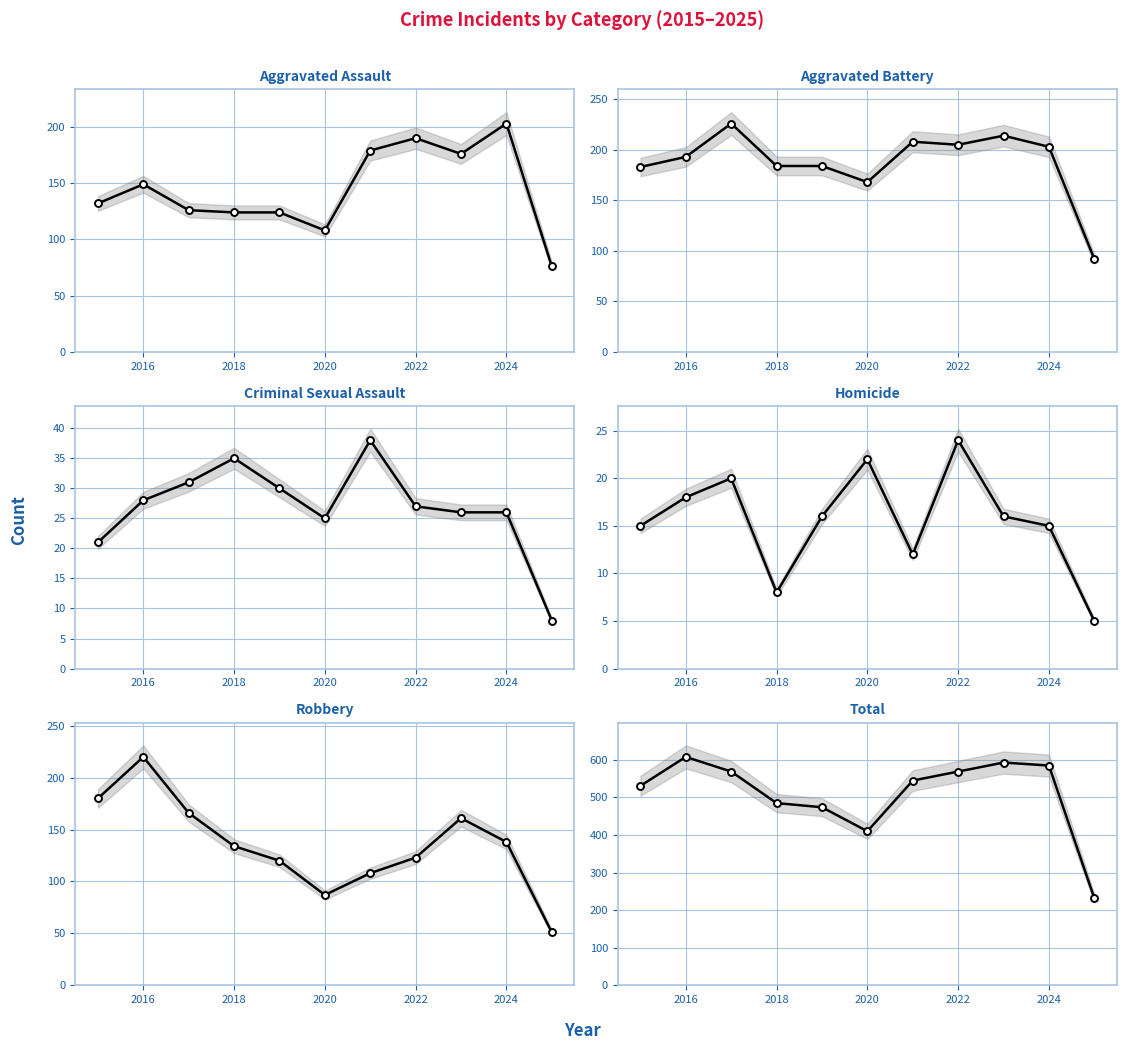

Is this an area chart (filled region under the line)?

No